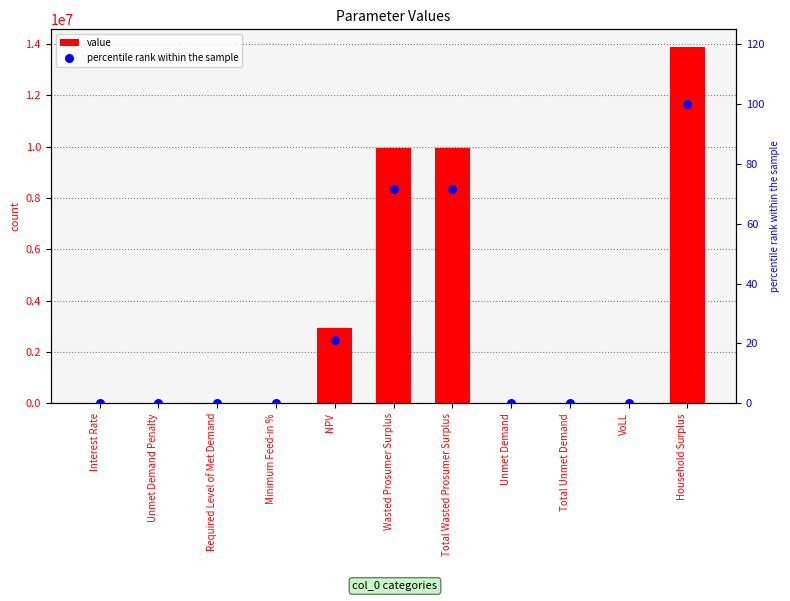

At how many categories does at least one series exceed 9149534?

3